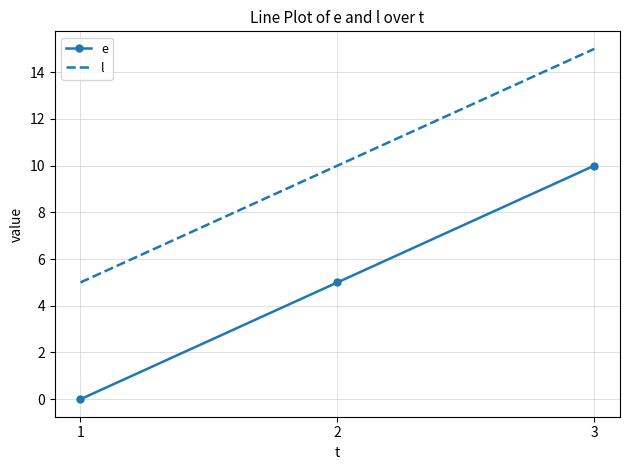

Reading right to left, transcribe all the data shown in this chart.

e: 10	5	0
l: 15	10	5